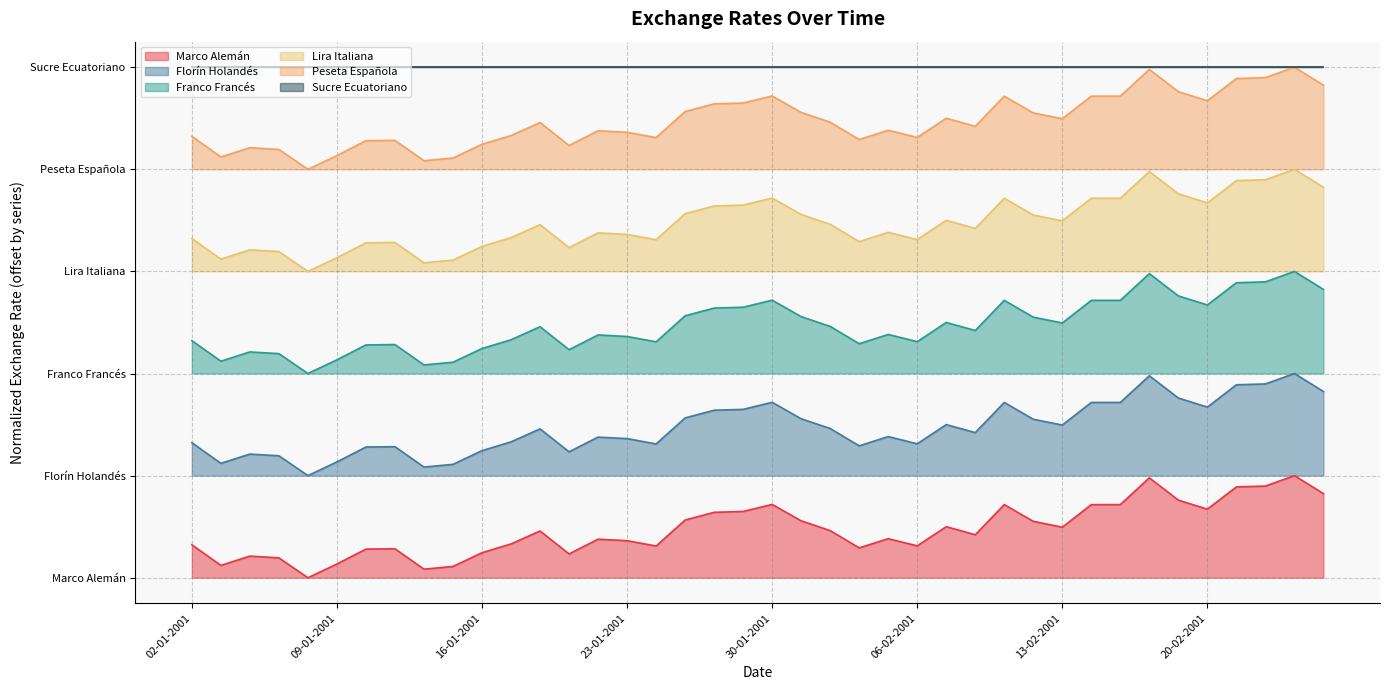

What position from the left is 14-02-2001?

32